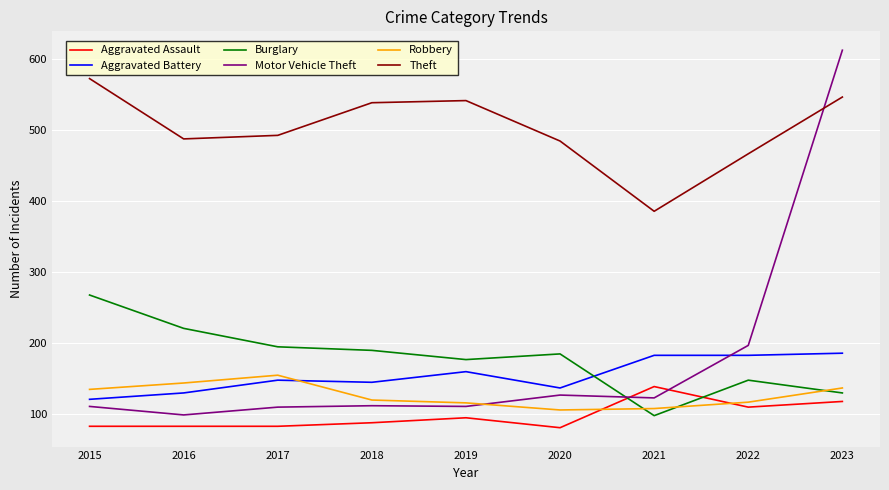

Rank the series by their maximum value, from highest to lowest.

Motor Vehicle Theft, Theft, Burglary, Aggravated Battery, Robbery, Aggravated Assault